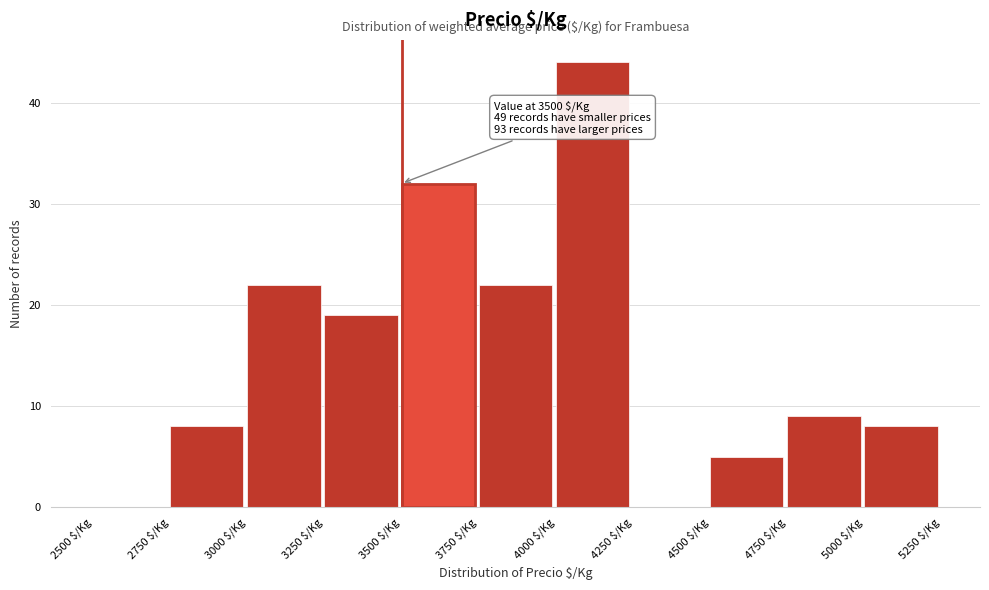

Over which range of the x-axis is the bar tallest?

4000 to 4250